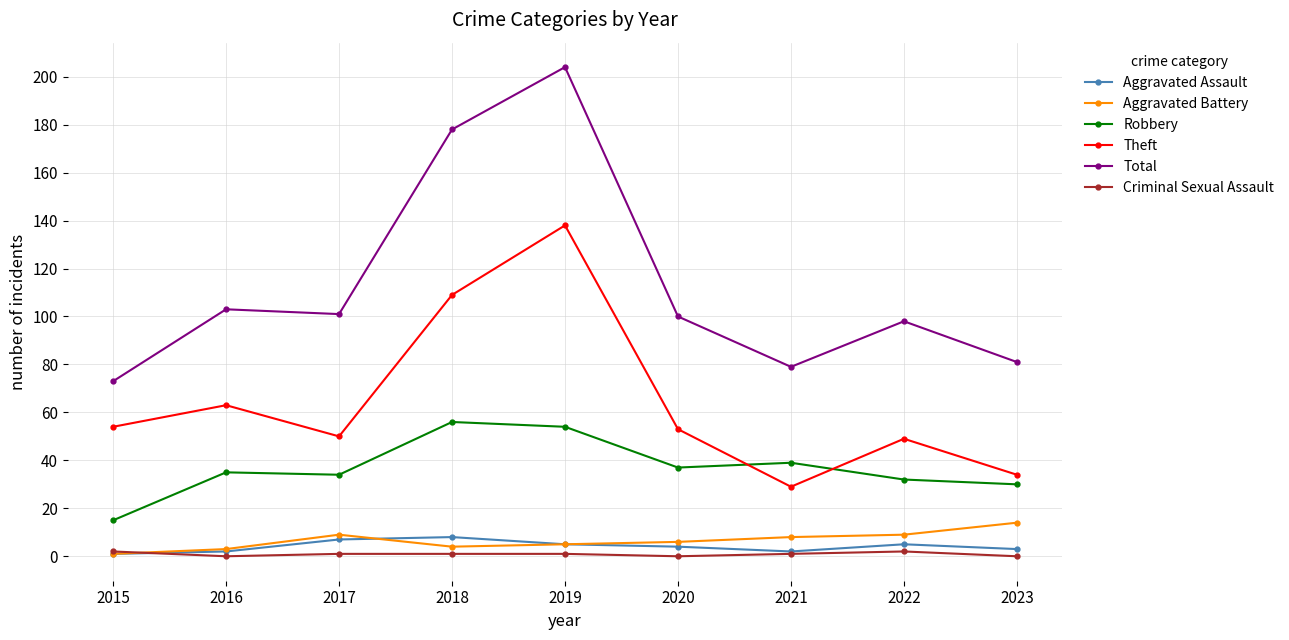

What are all the series names shown in the legend?

Aggravated Assault, Aggravated Battery, Robbery, Theft, Total, Criminal Sexual Assault